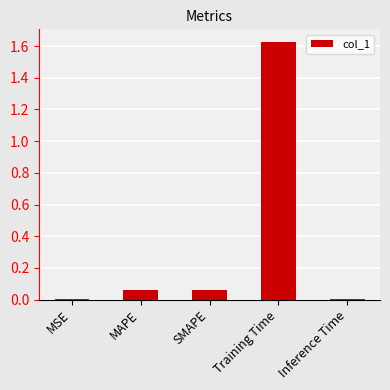

What is the sum of all values?

1.8